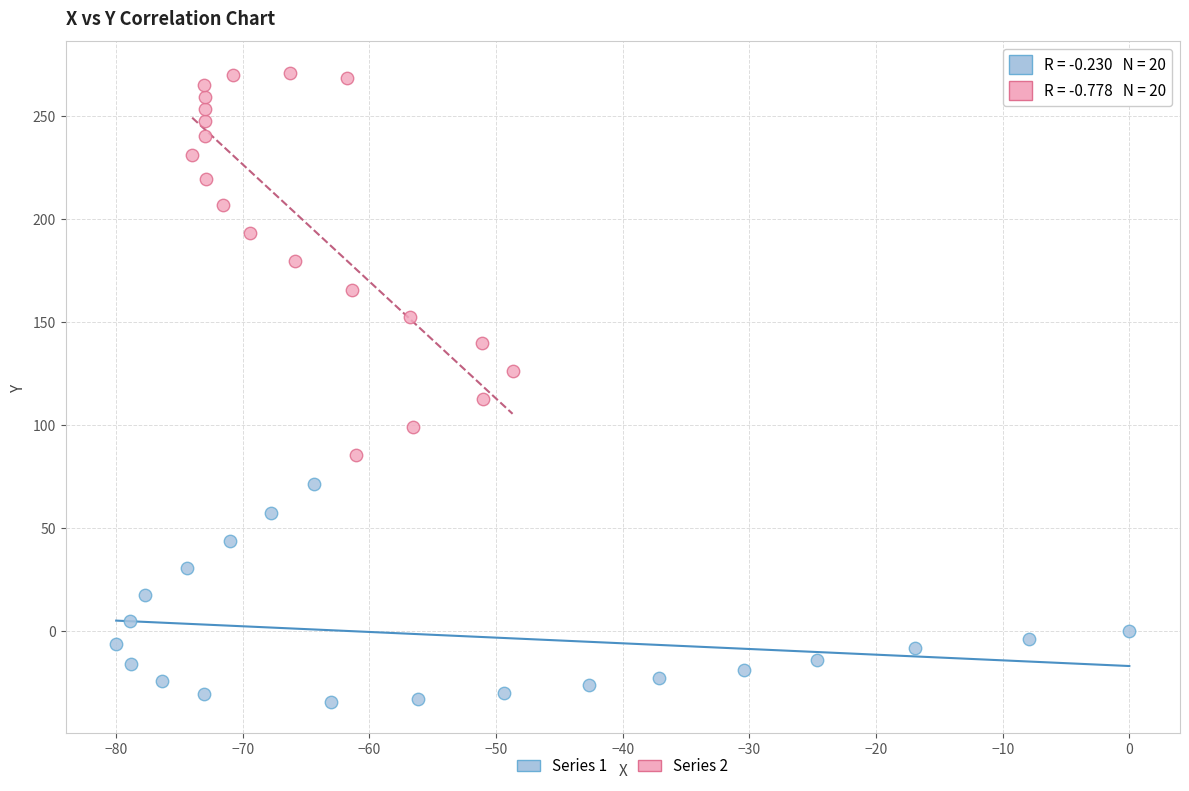

Which series reaches the maximum Y coordinate?

Series 2